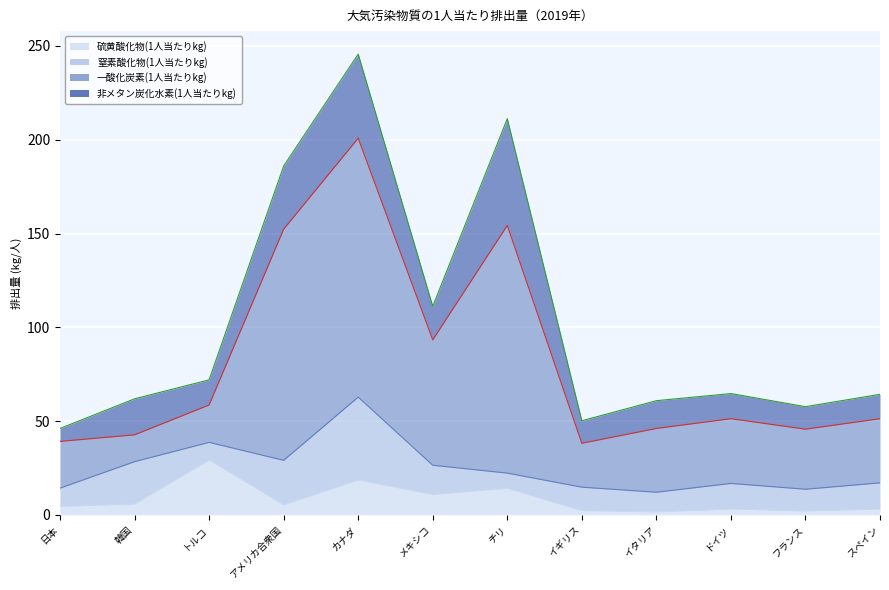

What position from the left is フランス?

11